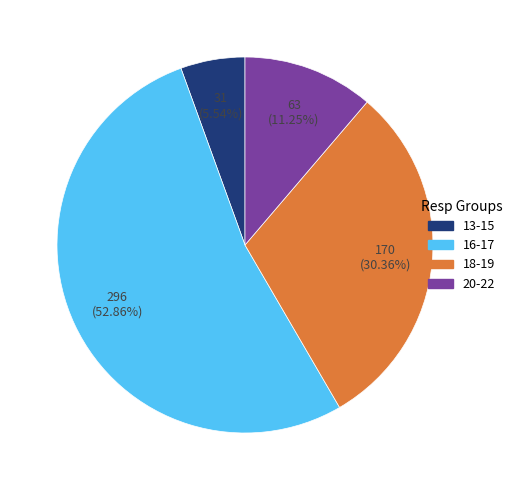

Does any single category account for the majority?

Yes